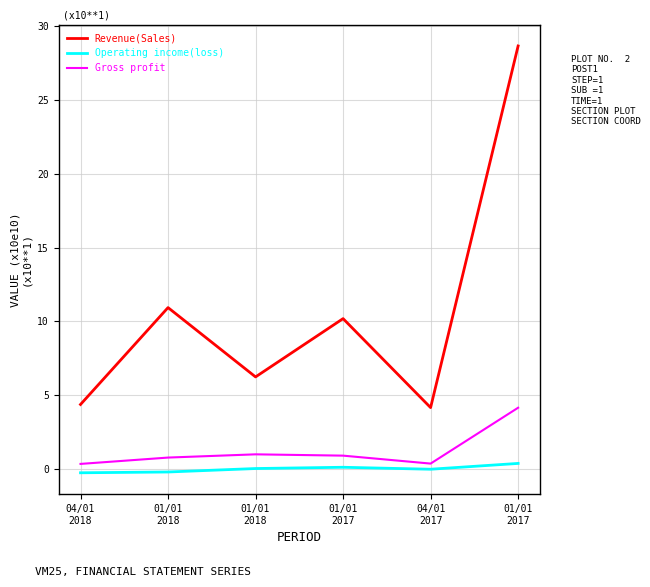

Which series changed the most between 01/01
2018 and 01/01
2017?

Revenue(Sales)